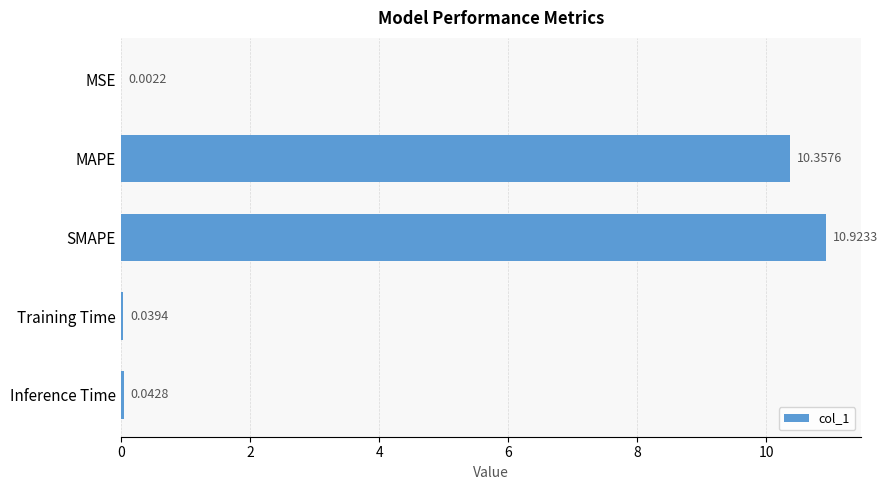

Where is the data nearest to the value 5?

Inference Time